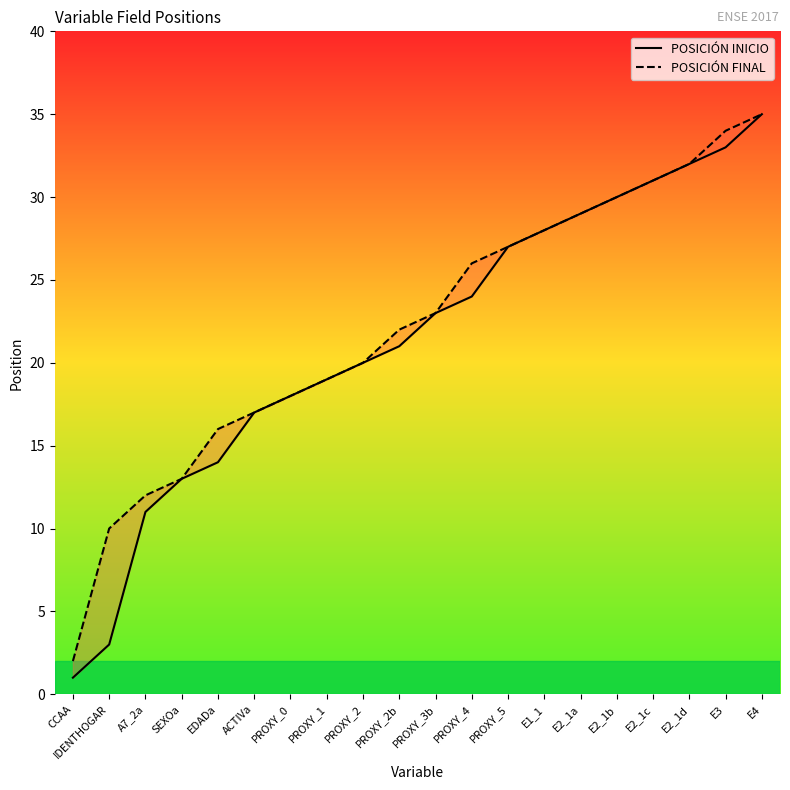

At which category is the sum across all series the highest?

E4